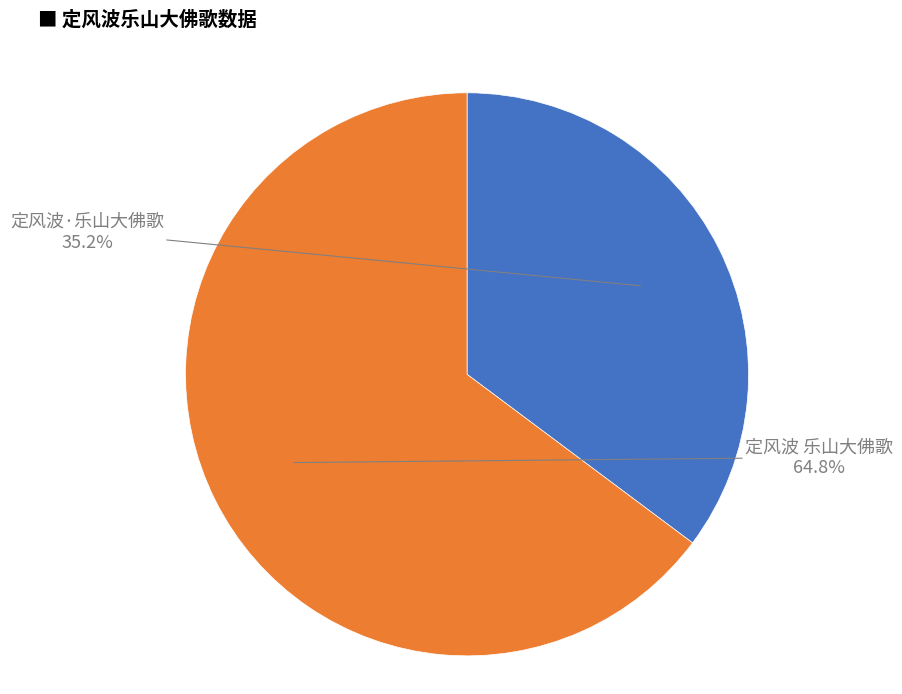

How many slices are in this pie chart?

2